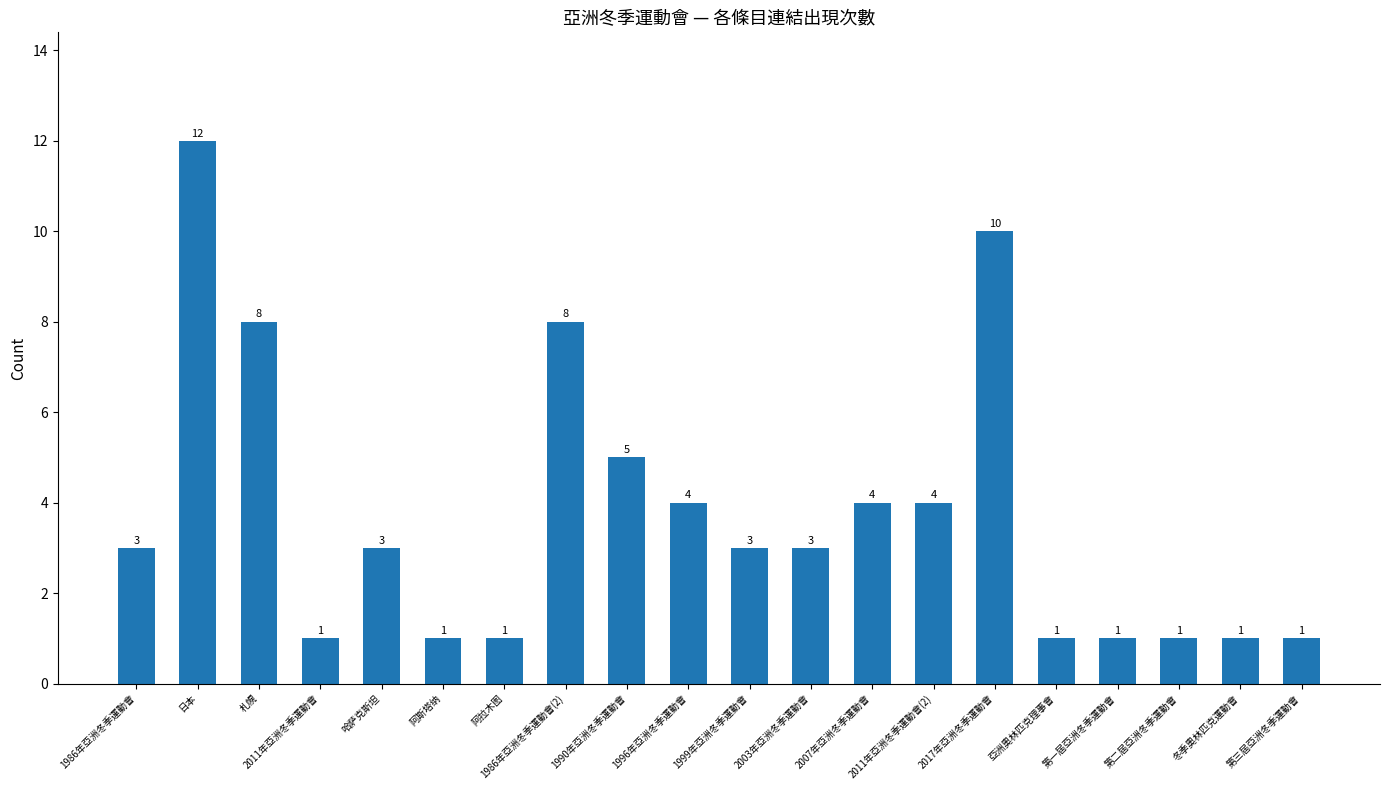

What position from the right is 第一屆亞洲冬季運動會?

4